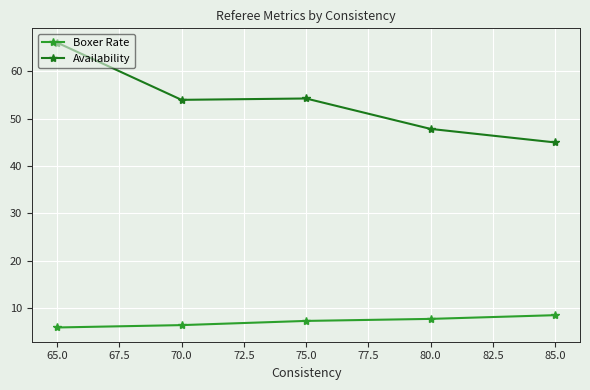

Which series has the widest spread of values?

Availability